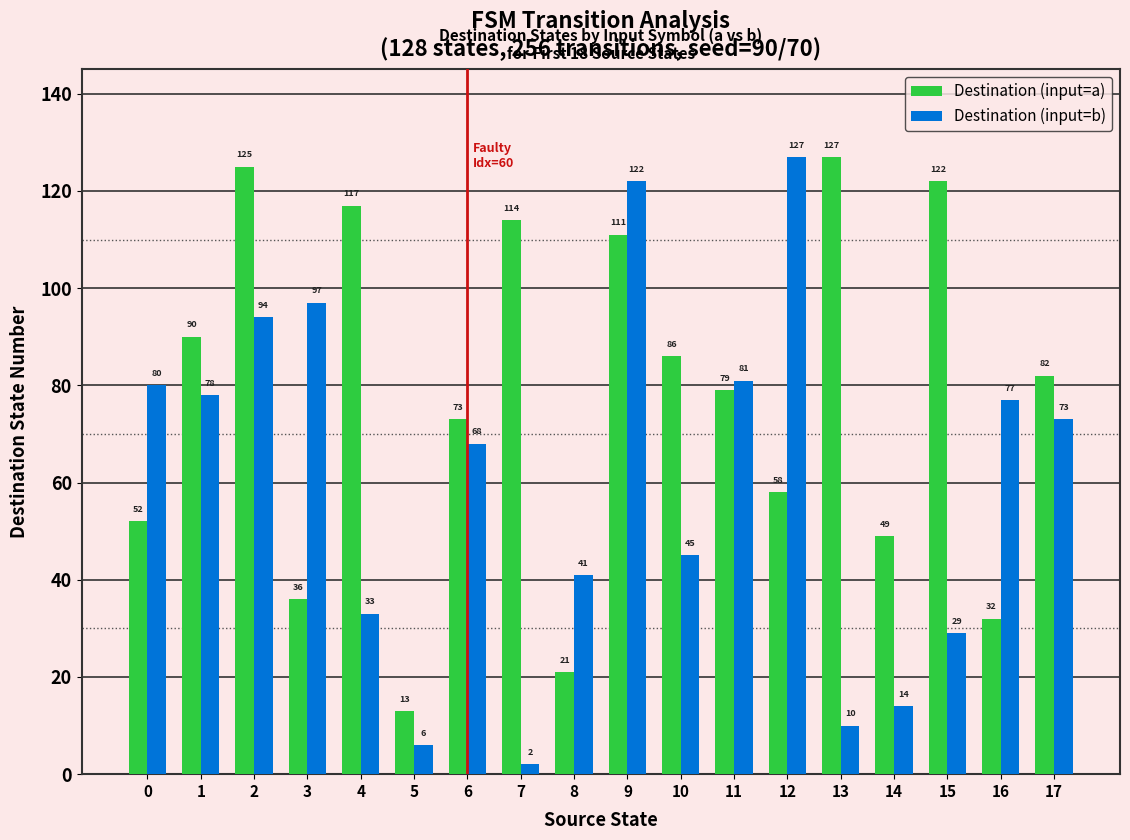

What is the difference between the highest and lowest values at 12?

69